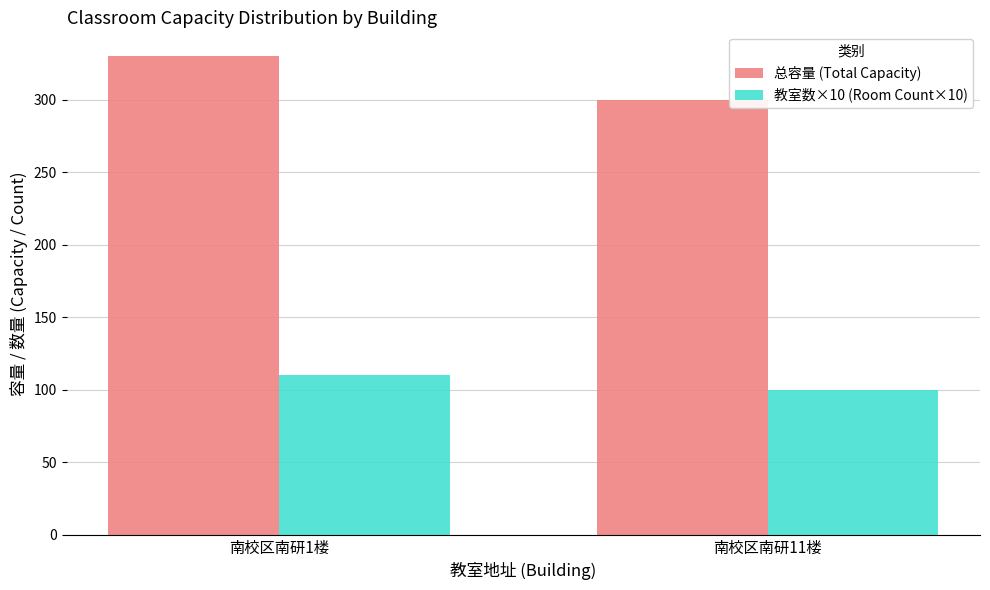

What is the difference between the maximum and minimum values in the 总容量 (Total Capacity) series?

30